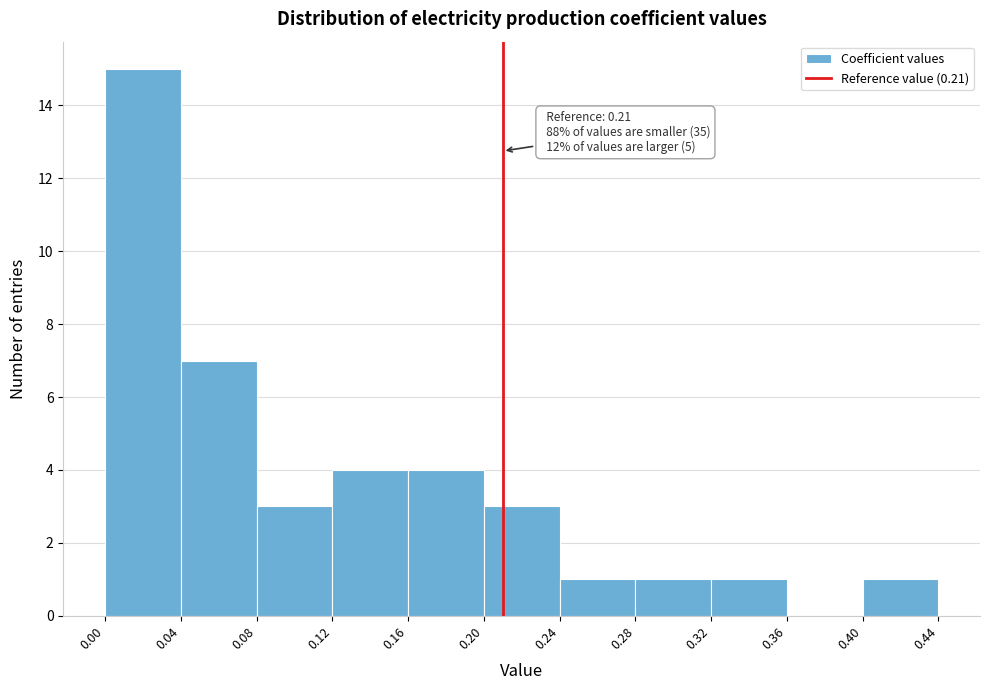

Which range on the x-axis has the tallest bar?

0.00 to 0.04